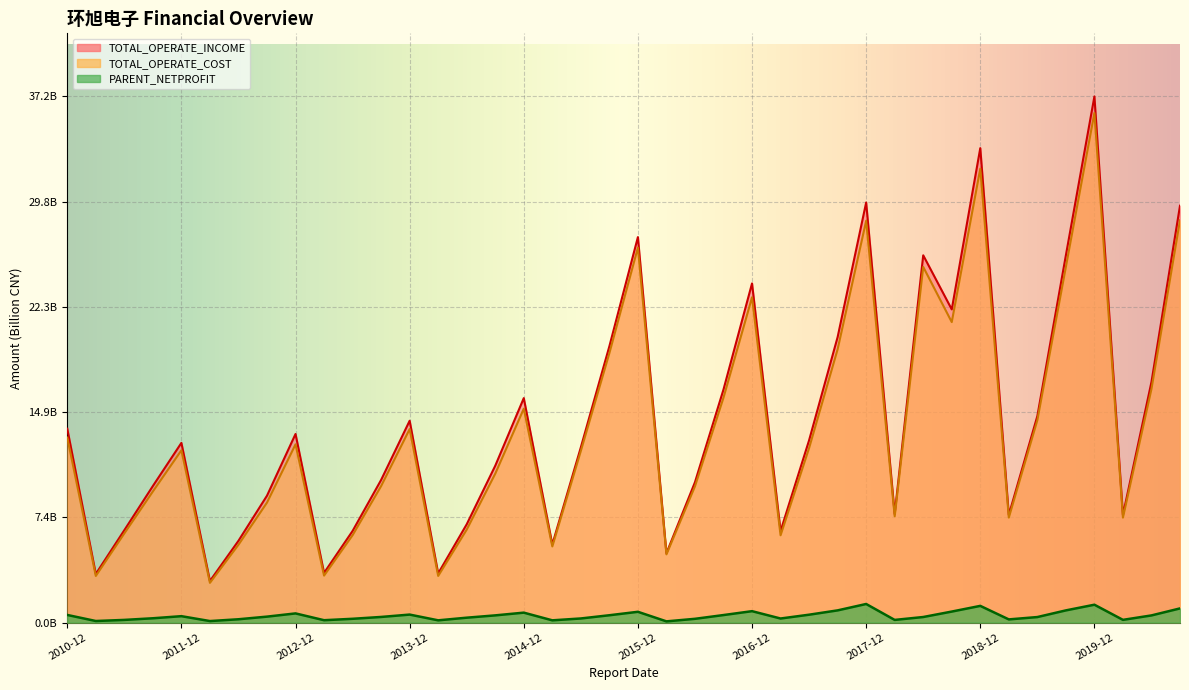

What is the difference between the second highest and second lowest values in the TOTAL_OPERATE_INCOME series?

30.1